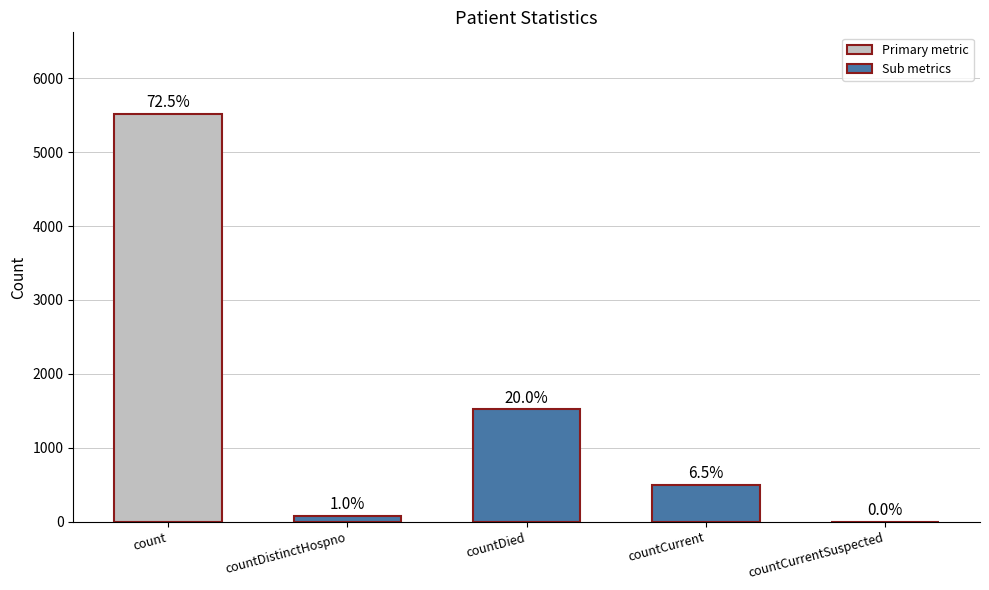

How many values are below 494?

2